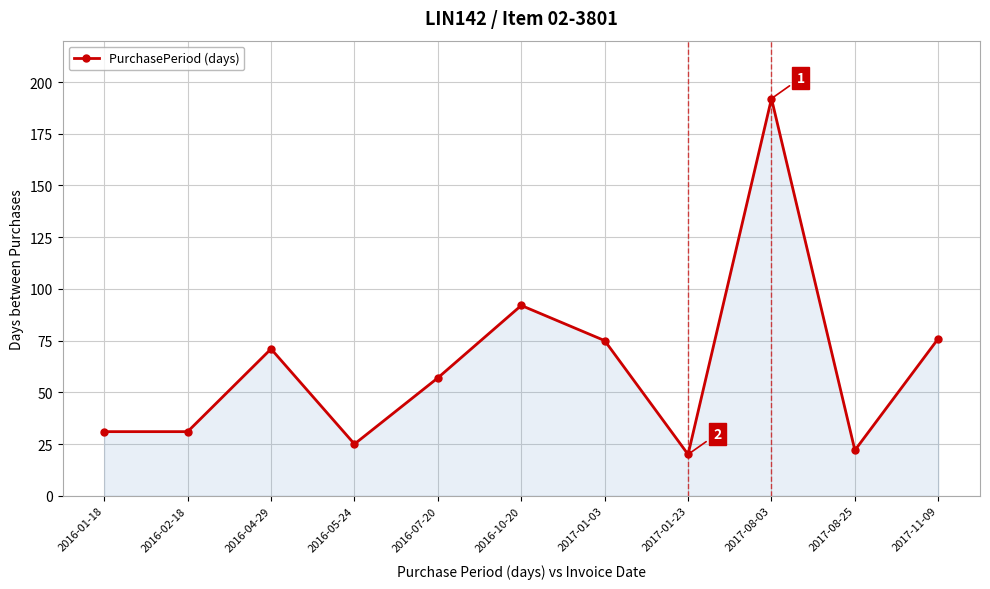

Reading right to left, transcribe all the data shown in this chart.

2017-11-09=76	2017-08-25=22	2017-08-03=192	2017-01-23=20	2017-01-03=75	2016-10-20=92	2016-07-20=57	2016-05-24=25	2016-04-29=71	2016-02-18=31	2016-01-18=31